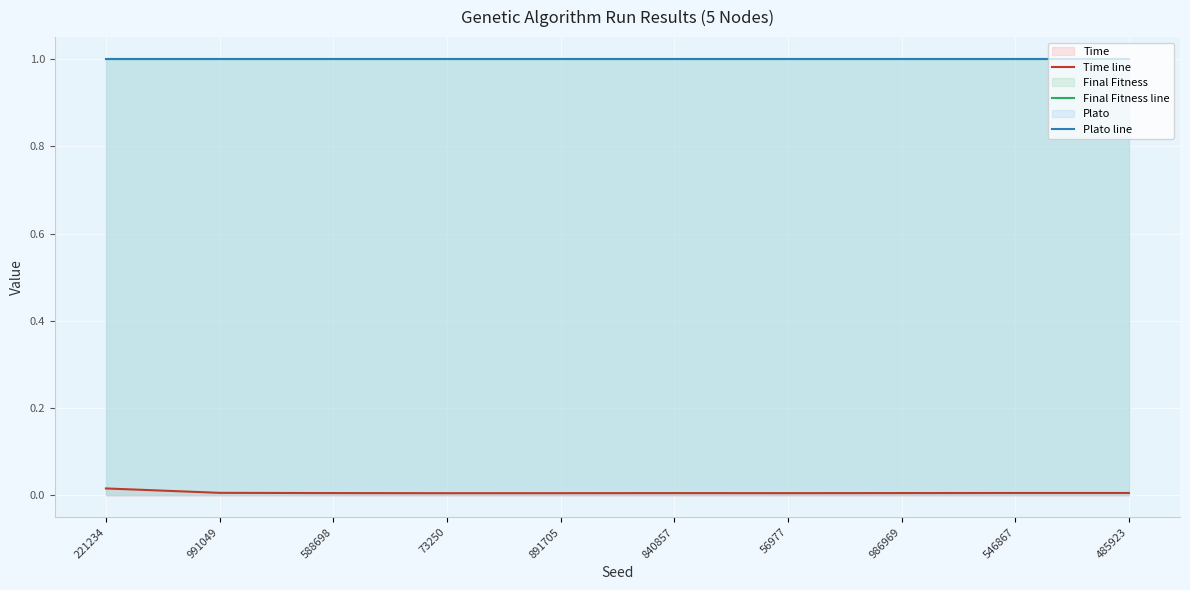

What is the spread (max minus min) of values at 588698?

1.0